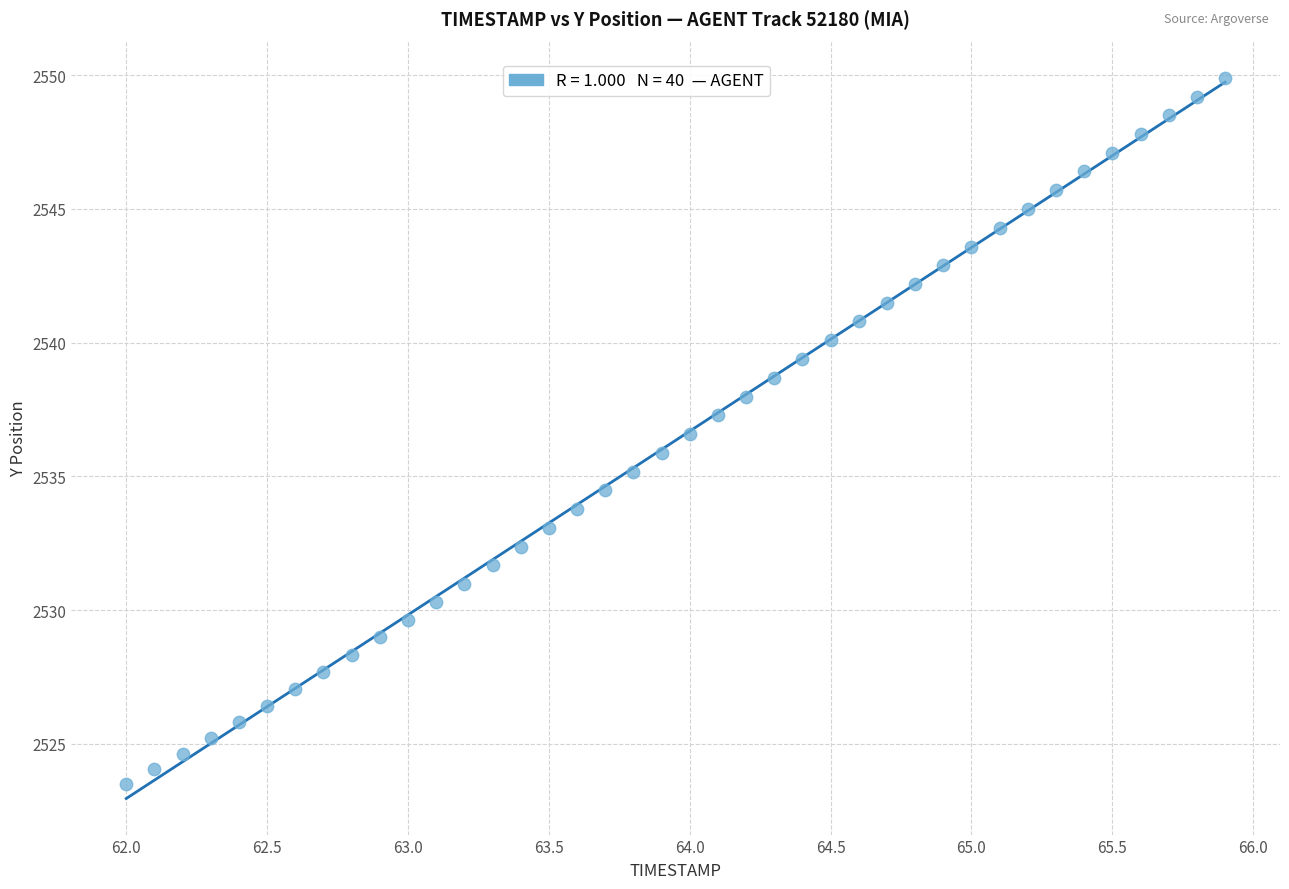

What is the range of Y values (max minus min)?

26.4